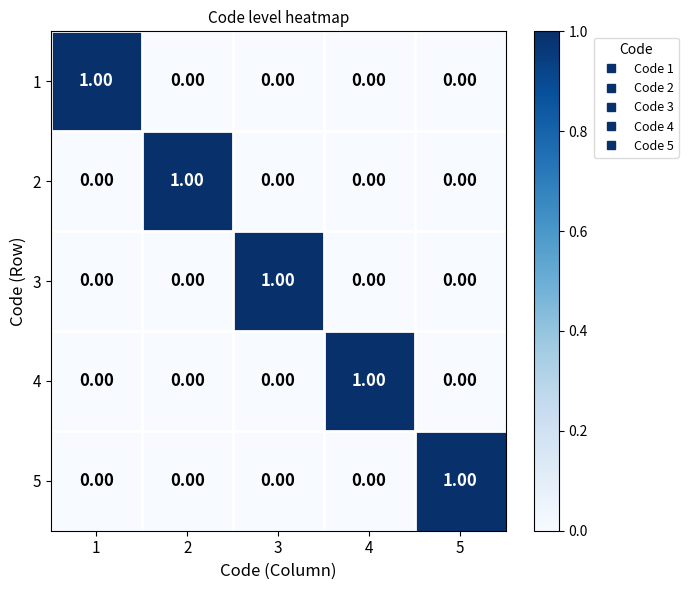

What is the spread (max minus min) of values at 2?

1